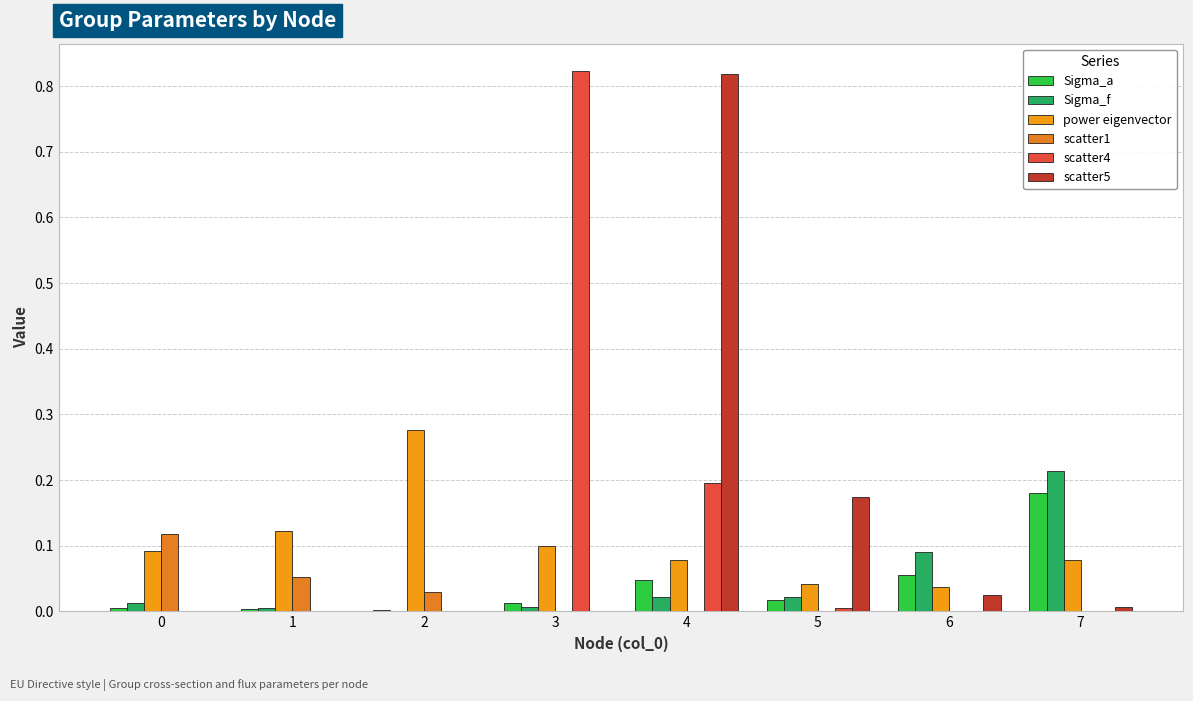

Which series has the widest spread of values?

scatter4